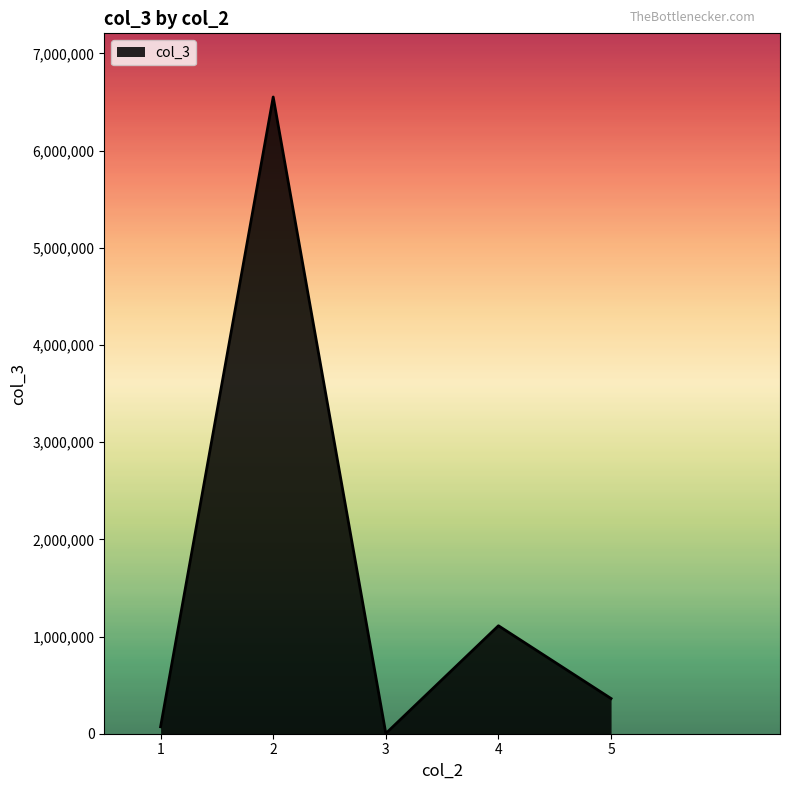

Reading left to right, transcribe all the data shown in this chart.

1=71356	2=6552196	3=2345	4=1110939	5=362076